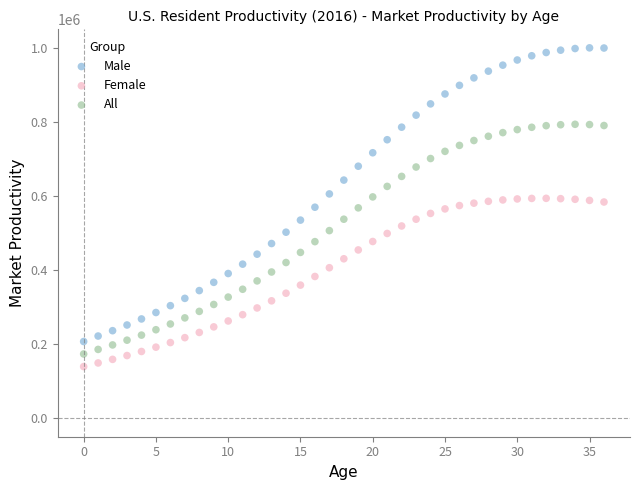

Across all data points, what is the range of Y values (max minus min)?

860270